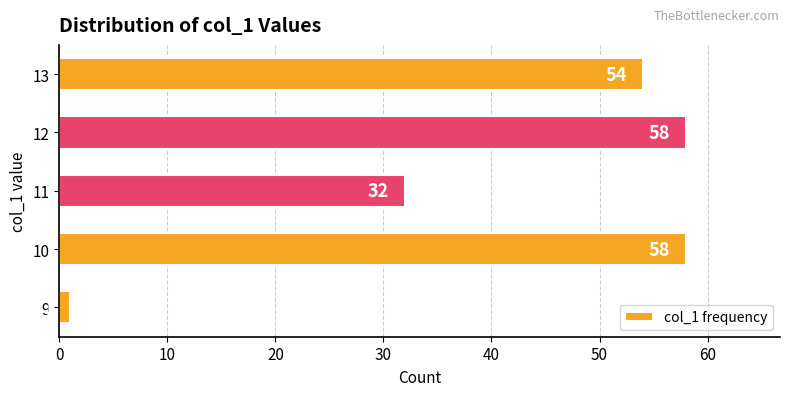

What is the difference between the maximum and minimum values?

57